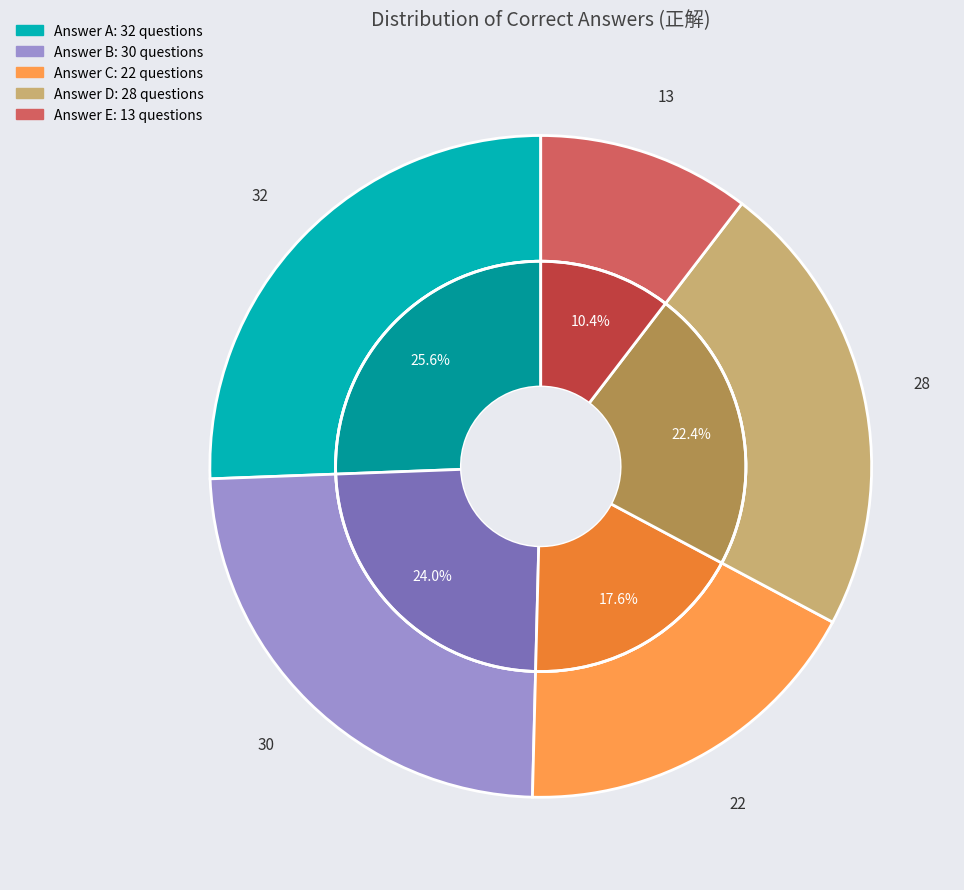

What is the largest slice in the pie chart?

A